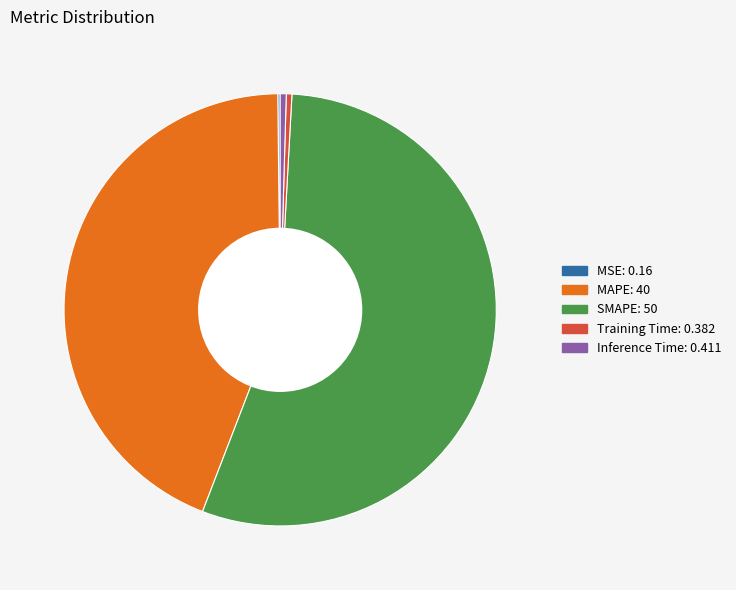

Which slice is the largest?

SMAPE